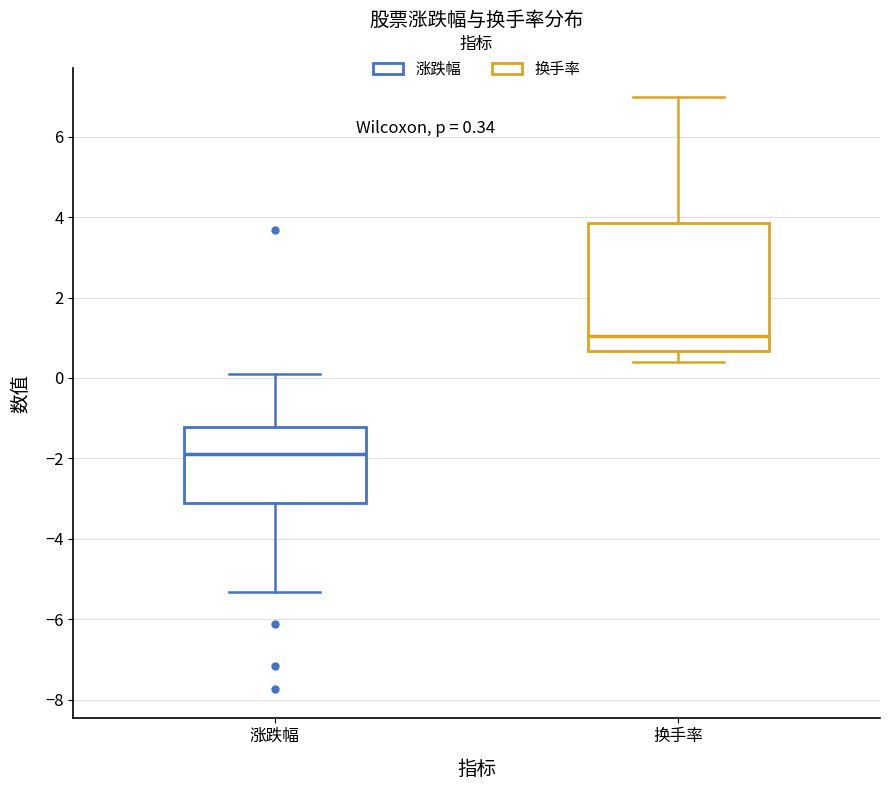

Which box is the tallest, from its lower edge to its upper edge?

换手率